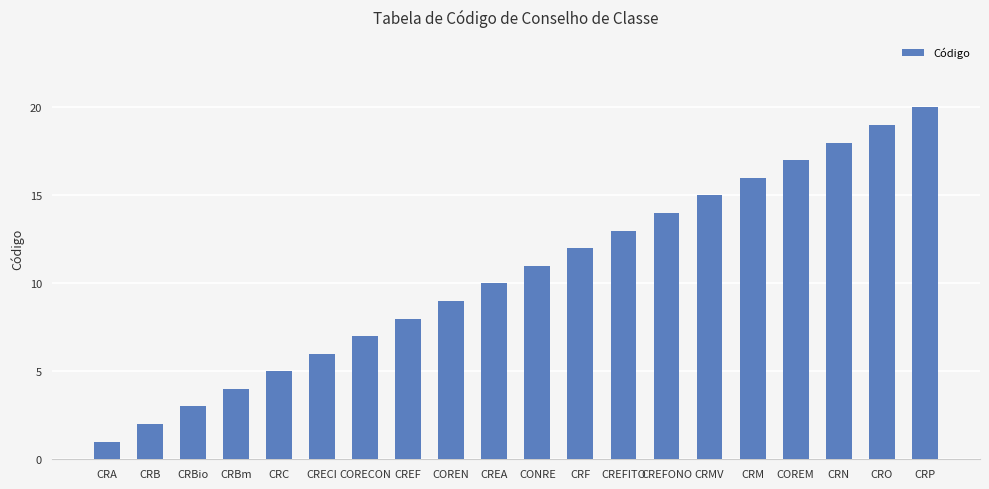

Rank the categories by value from highest to lowest.

CRP, CRO, CRN, COREM, CRM, CRMV, CREFONO, CREFITO, CRF, CONRE, CREA, COREN, CREF, CORECON, CRECI, CRC, CRBm, CRBio, CRB, CRA